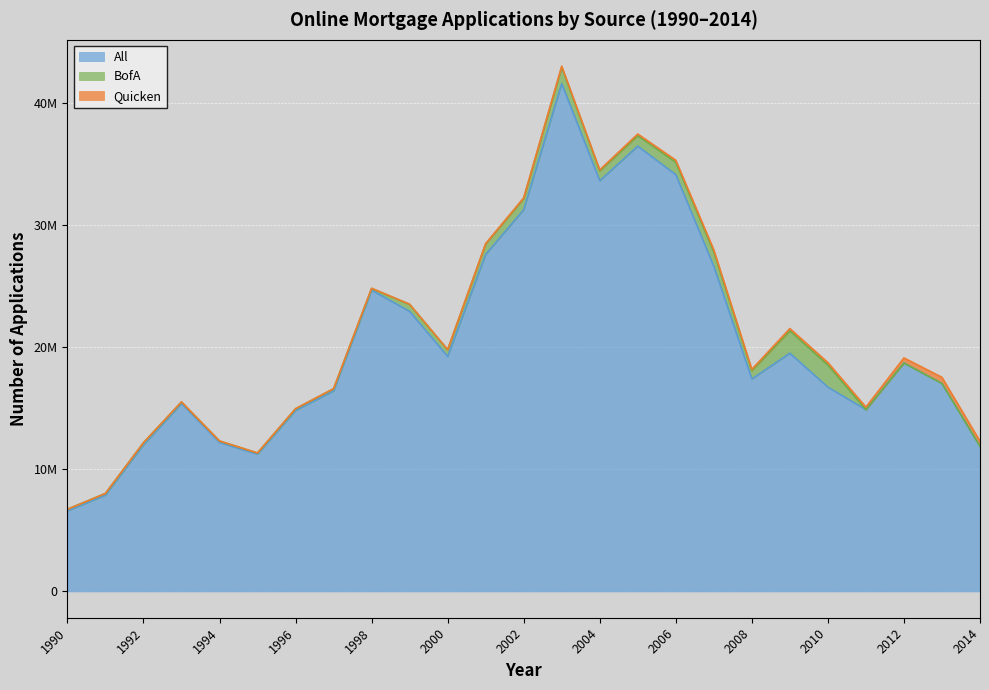

Reading left to right, what are all the values shown in this chart?

Quicken: 1990=0	1991=0	1992=4375	1993=9375	1994=6085	1995=7023	1996=12544	1997=12818	1998=24486	1999=18898	2000=10958	2001=33857	2002=53785	2003=89892	2004=85207	2005=131904	2006=165384	2007=180712	2008=112969	2009=184615	2010=197071	2011=211189	2012=418485	2013=504848	2014=421529
BofA: 1990=129055	1991=131441	1992=158928	1993=129117	1994=114685	1995=92376	1996=132280	1997=176198	1998=125898	1999=574024	2000=543143	2001=851931	2002=920189	2003=1341468	2004=805182	2005=860829	2006=1017362	2007=1169561	2008=674341	2009=1835930	2010=1815792	2011=0	2012=0	2013=0	2014=0
All: 1990=6594623	1991=7887148	1992=12006134	1993=15376391	1994=12194347	1995=11234039	1996=14813254	1997=16406627	1998=24661738	1999=22911773	2000=19233166	2001=27578473	2002=31236008	2003=41556856	2004=33607736	2005=36439157	2006=34105441	2007=26605695	2008=17391570	2009=19493491	2010=16717965	2011=14873415	2012=18691551	2013=17016159	2014=11875464